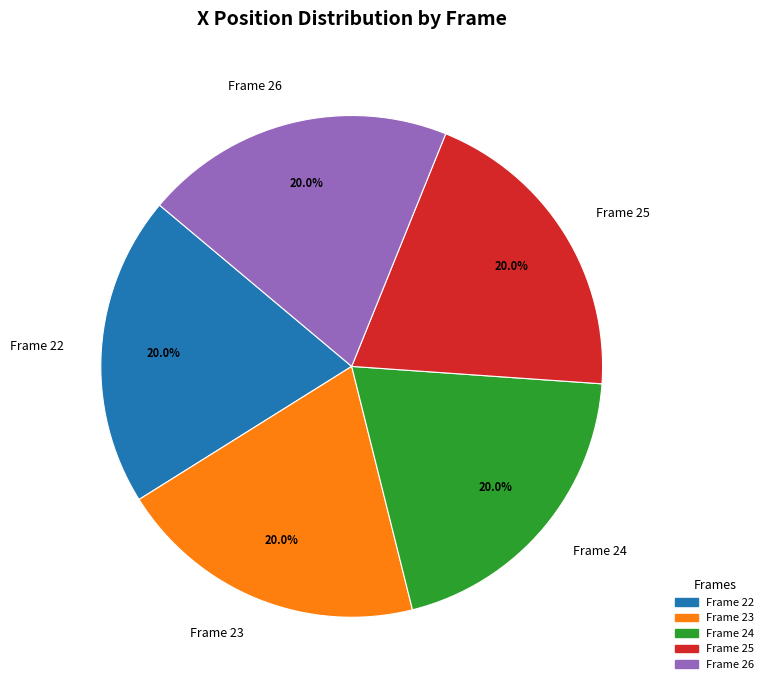

What percentage is NOT represented by Frame 26?

80.0%